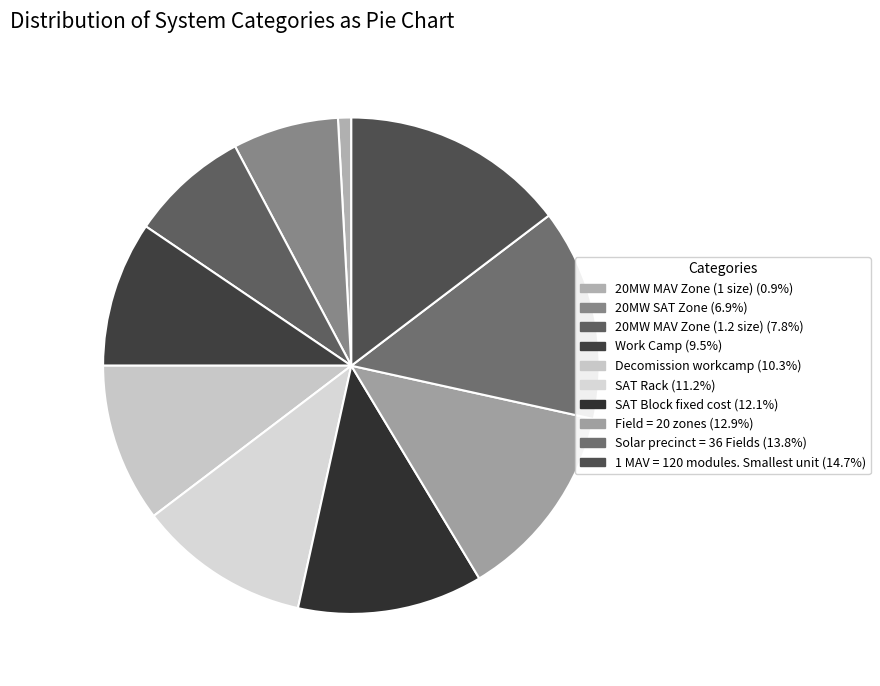

Is there any slice that represents more than half of the pie?

No